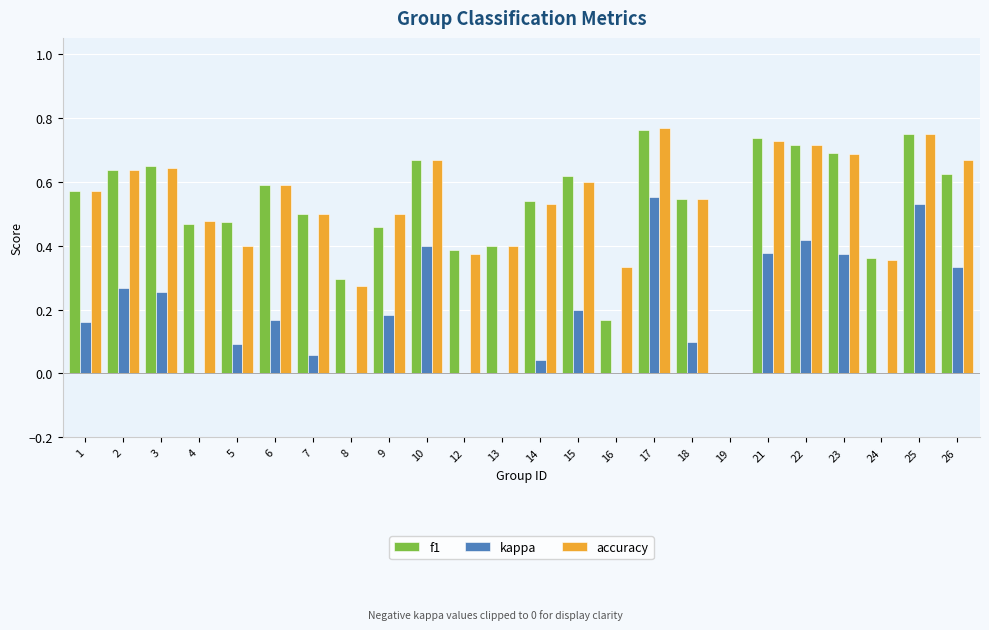

What is the total value across all series at 2?

1.5